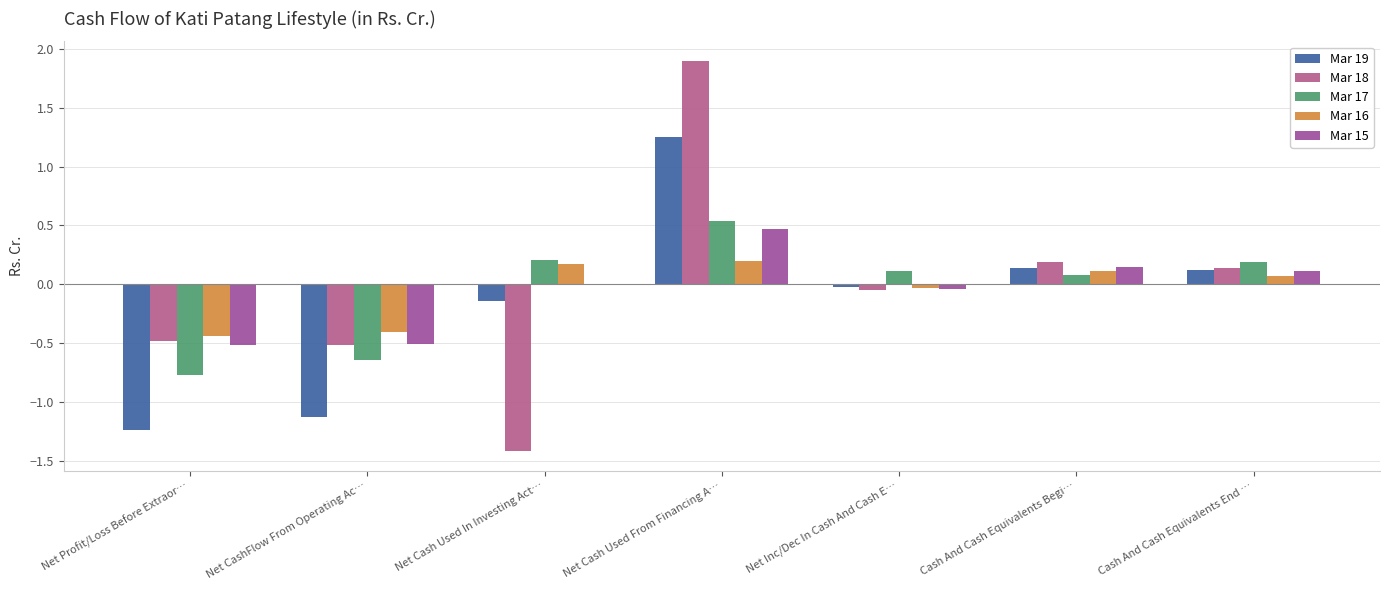

What is the difference between the Mar 19 values at Net Cash Used In Investing Act… and Net Cash Used From Financing A…?

1.4